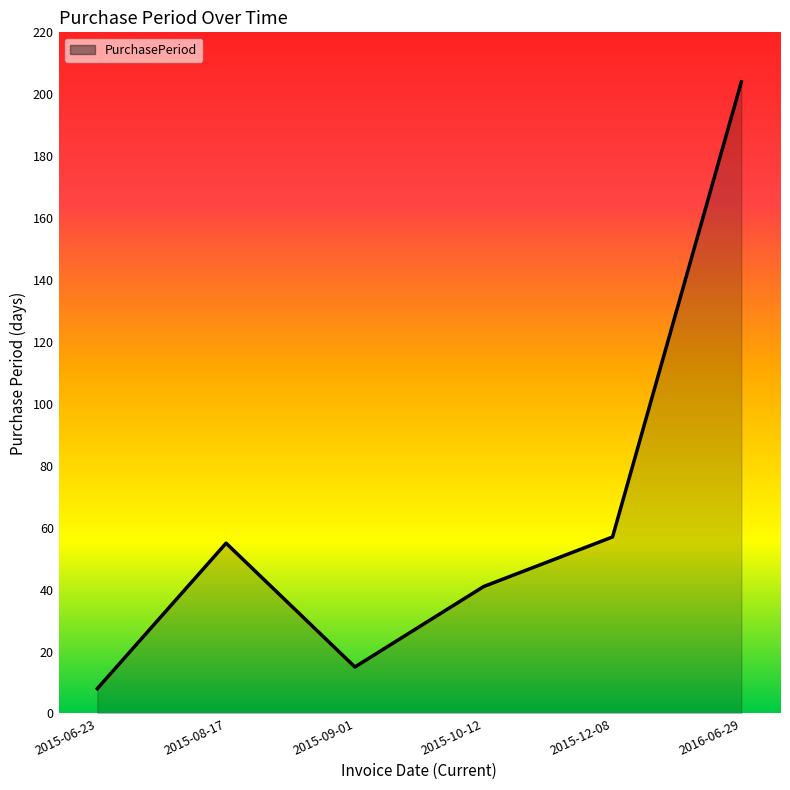

Which label corresponds to the largest value in the chart?

2016-06-29